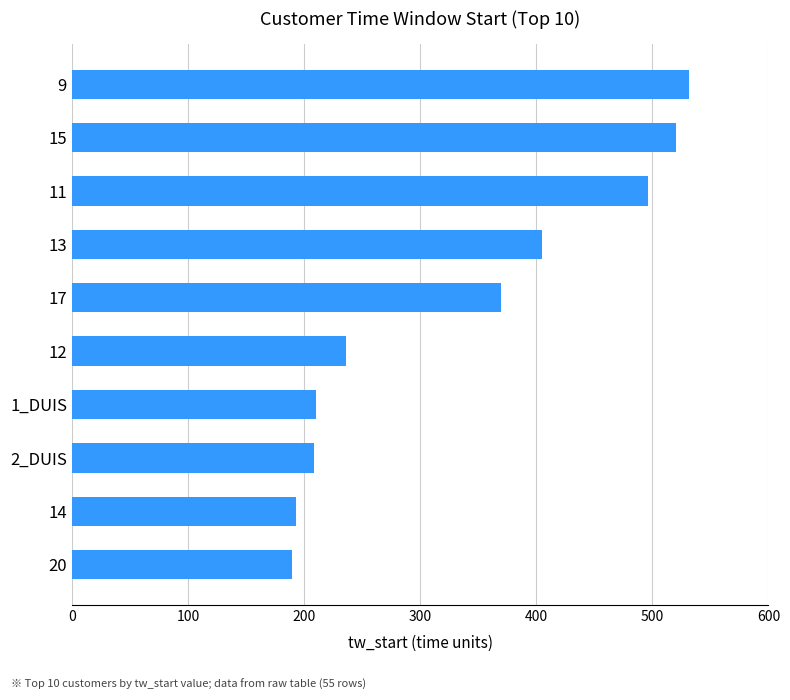

What is the difference between the maximum and second lowest values?

339